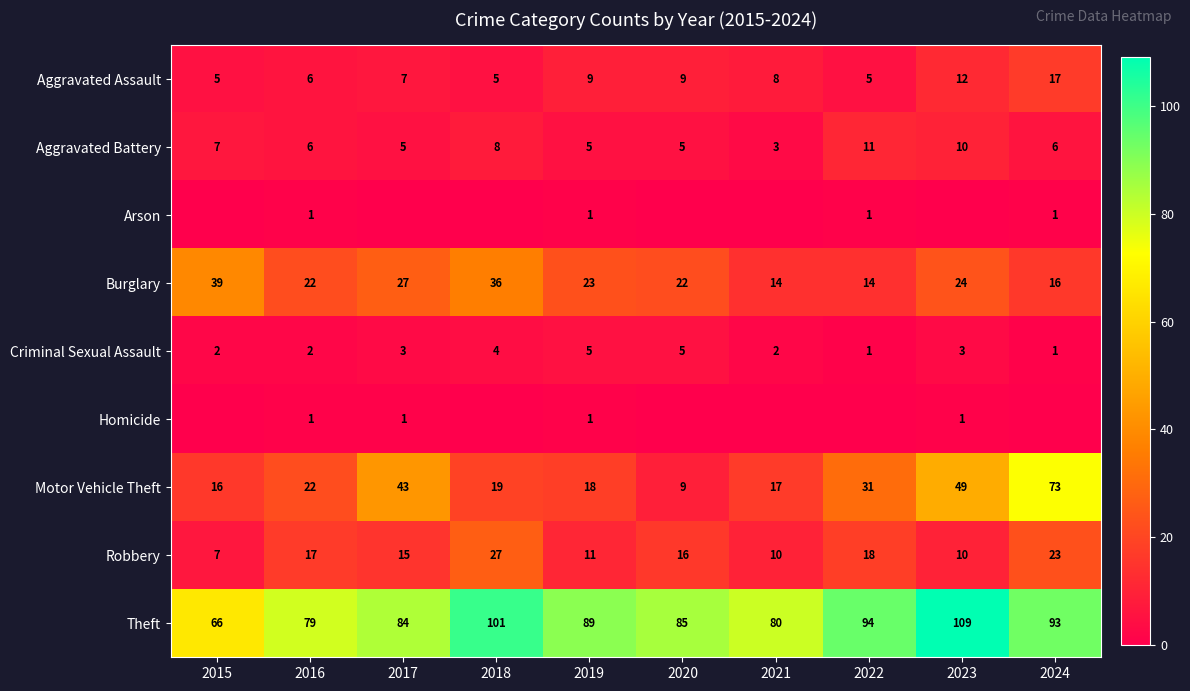

What is the difference between the maximum and second lowest values in the Robbery series?

17